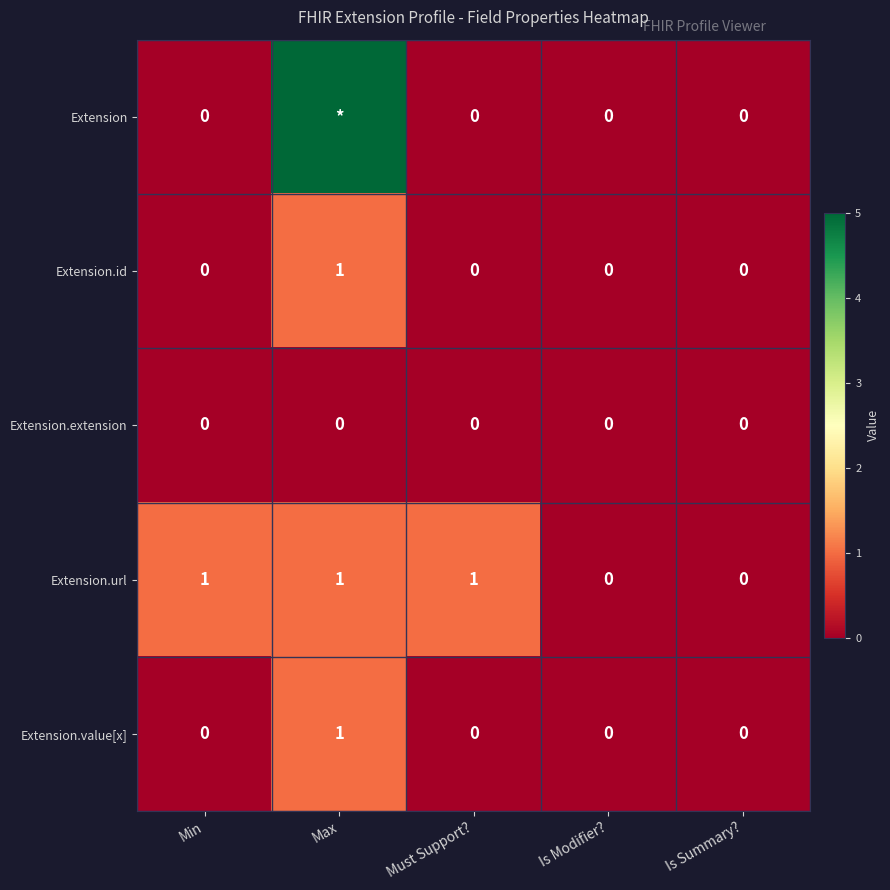

Which has a higher value, Max or Must Support??

Max